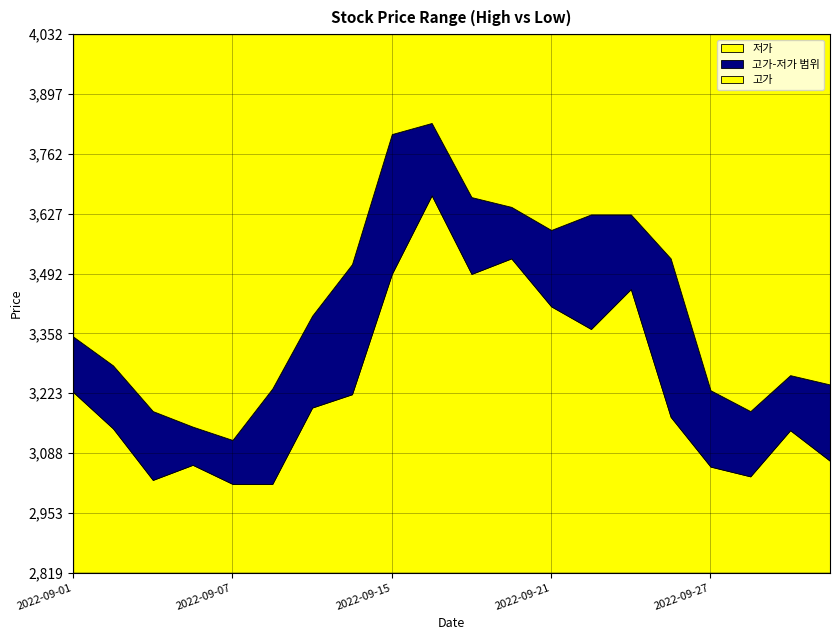

At which label does 저가 first exceed 3191?

2022-09-01